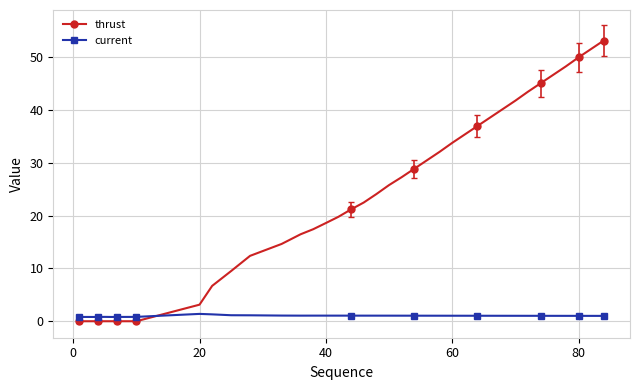

Reading right to left, extract all data points from this chart.

thrust: 53.2	51.6	50.0	48.3	46.7	45.1	43.5	41.8	40.2	38.6	37.0	35.4	33.8	32.1	30.5	28.9	27.3	25.8	24.1	22.5	21.2	19.8	18.6	17.4	16.5	14.7	12.4	9.5	6.7	3.1	0.0	0.0	0.0	0.0	0.0	0.0	0.0	0.0	0.0	0.0
current: 1.0	1.0	1.0	1.0	1.0	1.0	1.0	1.0	1.0	1.0	1.0	1.0	1.0	1.0	1.1	1.1	1.1	1.1	1.1	1.1	1.1	1.1	1.1	1.1	1.1	1.1	1.1	1.1	1.3	1.4	0.8	0.8	0.8	0.8	0.8	0.8	0.8	0.8	0.8	0.8